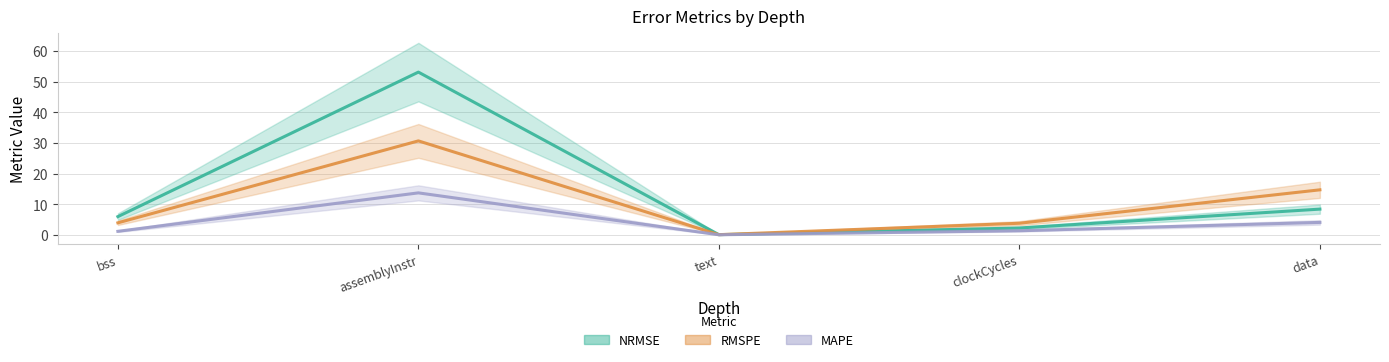

Reading left to right, transcribe all the data shown in this chart.

NRMSE: bss=5.9	assemblyInstr=53.1	text=0.0	clockCycles=2.2	data=8.4
RMSPE: bss=3.9	assemblyInstr=30.7	text=0.0	clockCycles=3.8	data=14.7
MAPE: bss=1.1	assemblyInstr=13.7	text=0.0	clockCycles=1.3	data=4.0